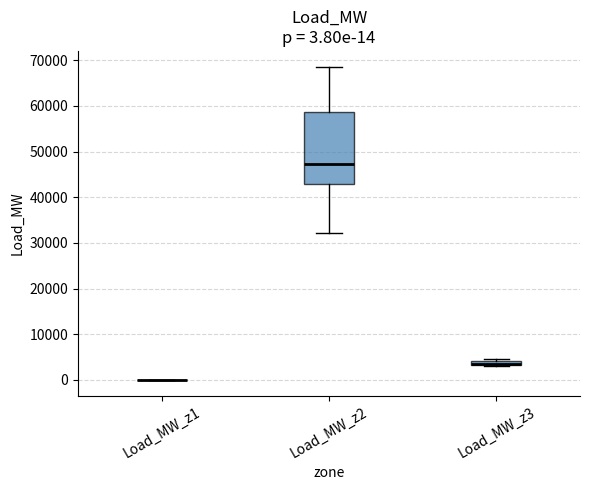

Comparing the boxes themselves (not the whiskers), which one is the tallest?

Load_MW_z2